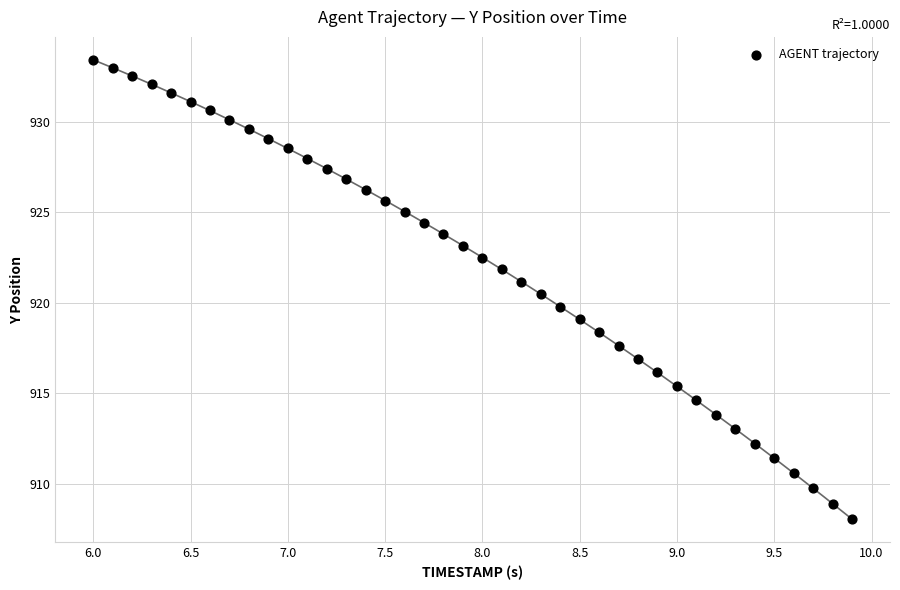

What is the range of Y values (max minus min)?

25.3